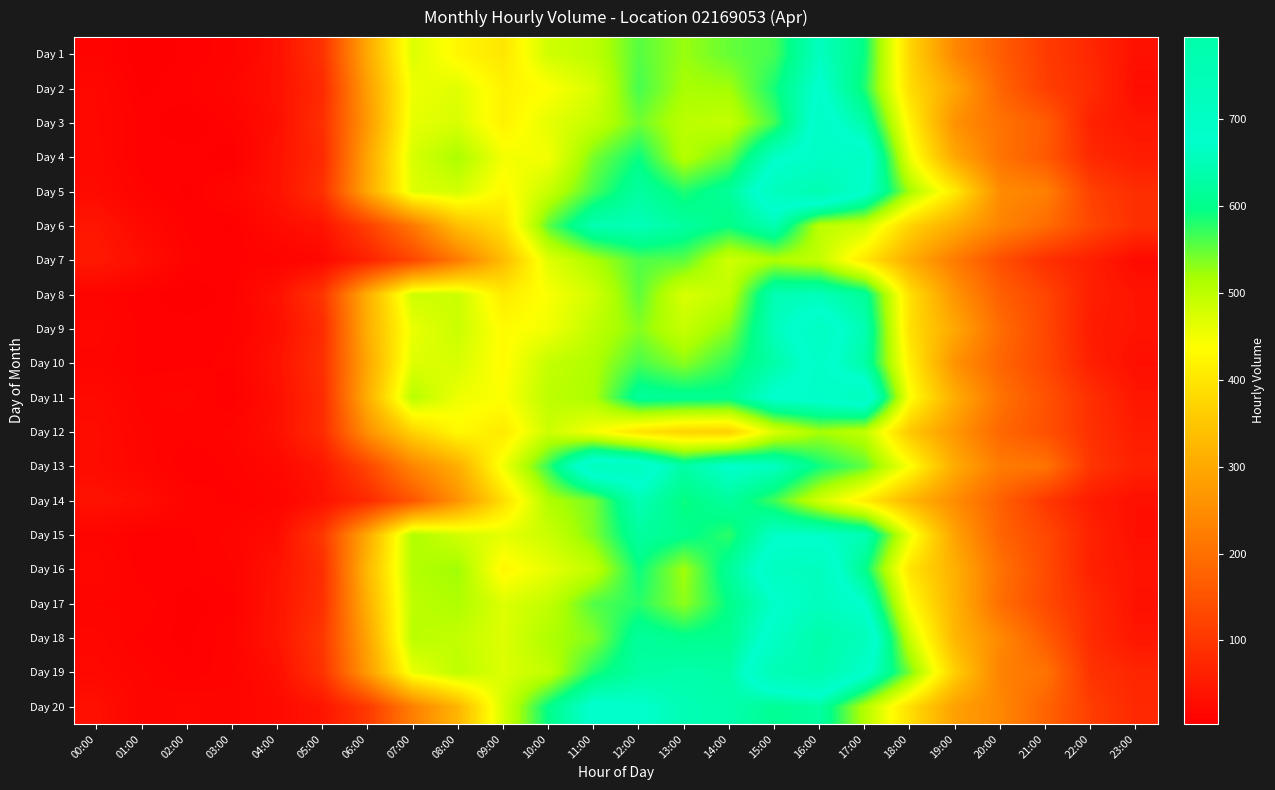

Which category has the highest value across all series?

16:00